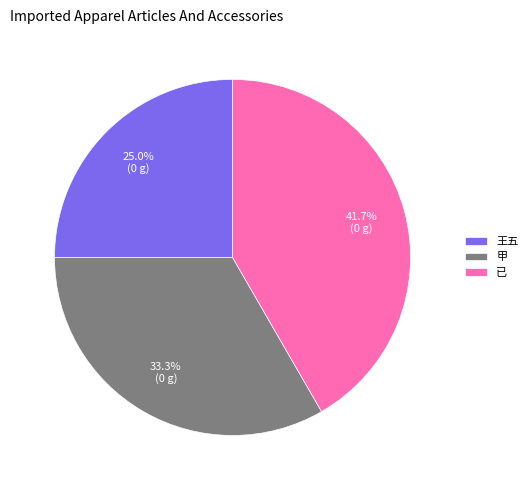

Is there any slice that represents more than half of the pie?

No